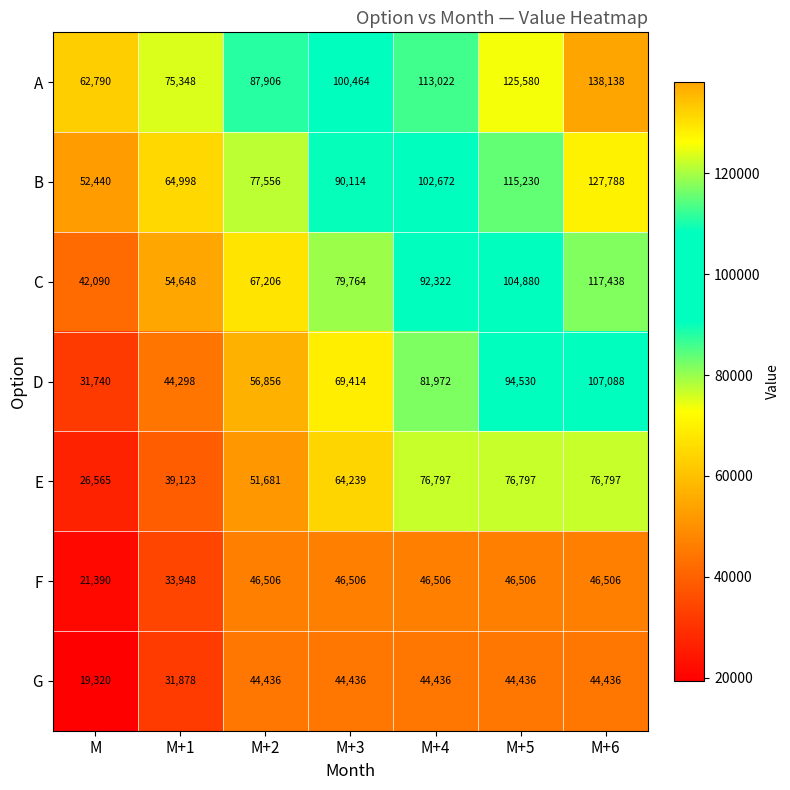

Is the value of C at M+3 greater than the value of B at M+3?

No